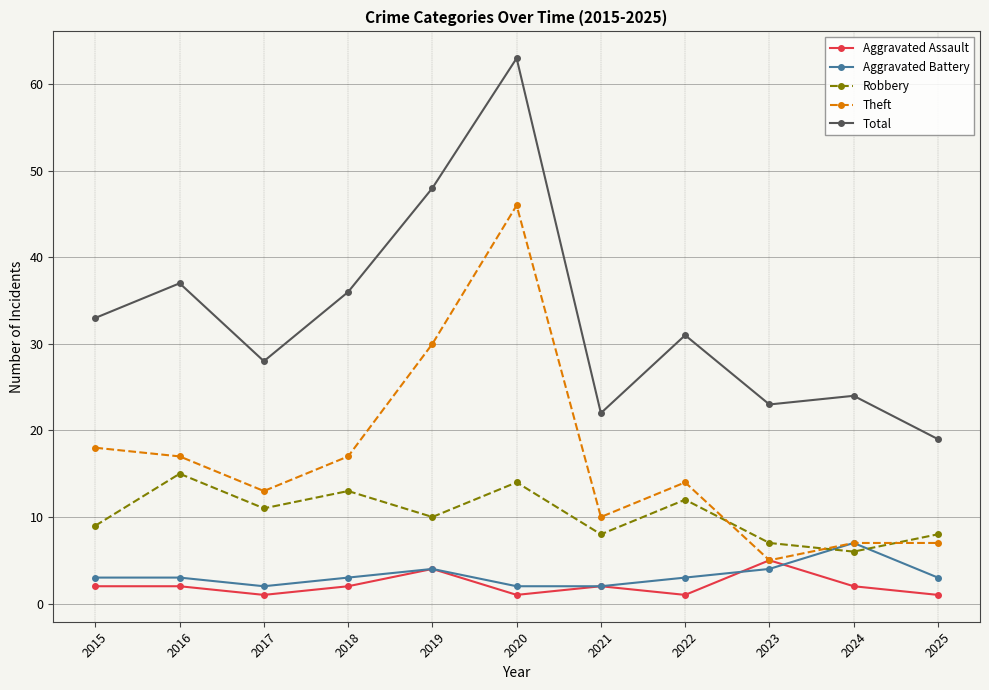

How many lines are shown in the chart?

5